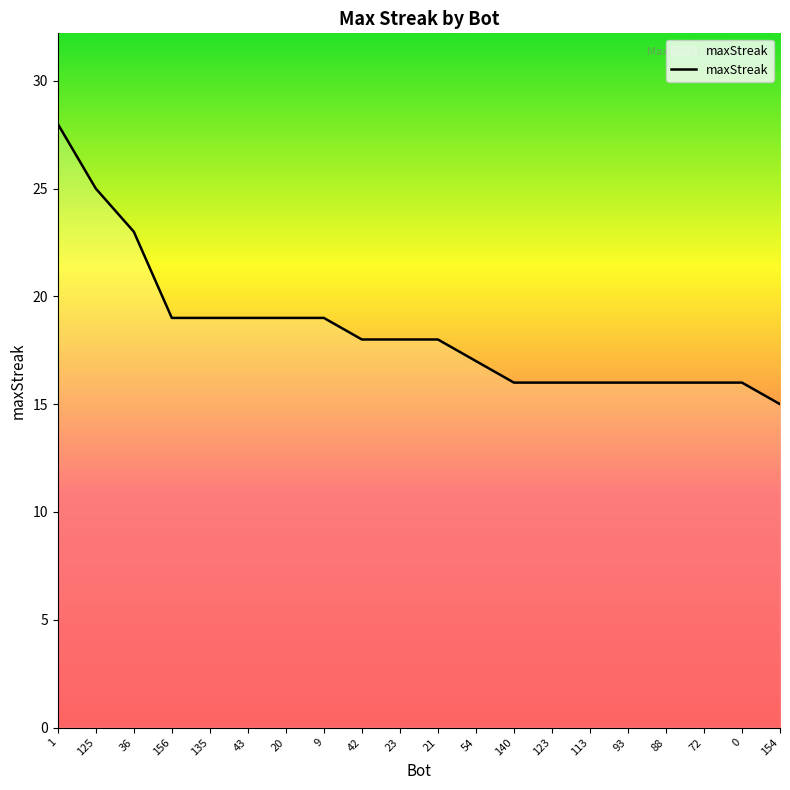

At which category does the chart reach its minimum across all series?

154